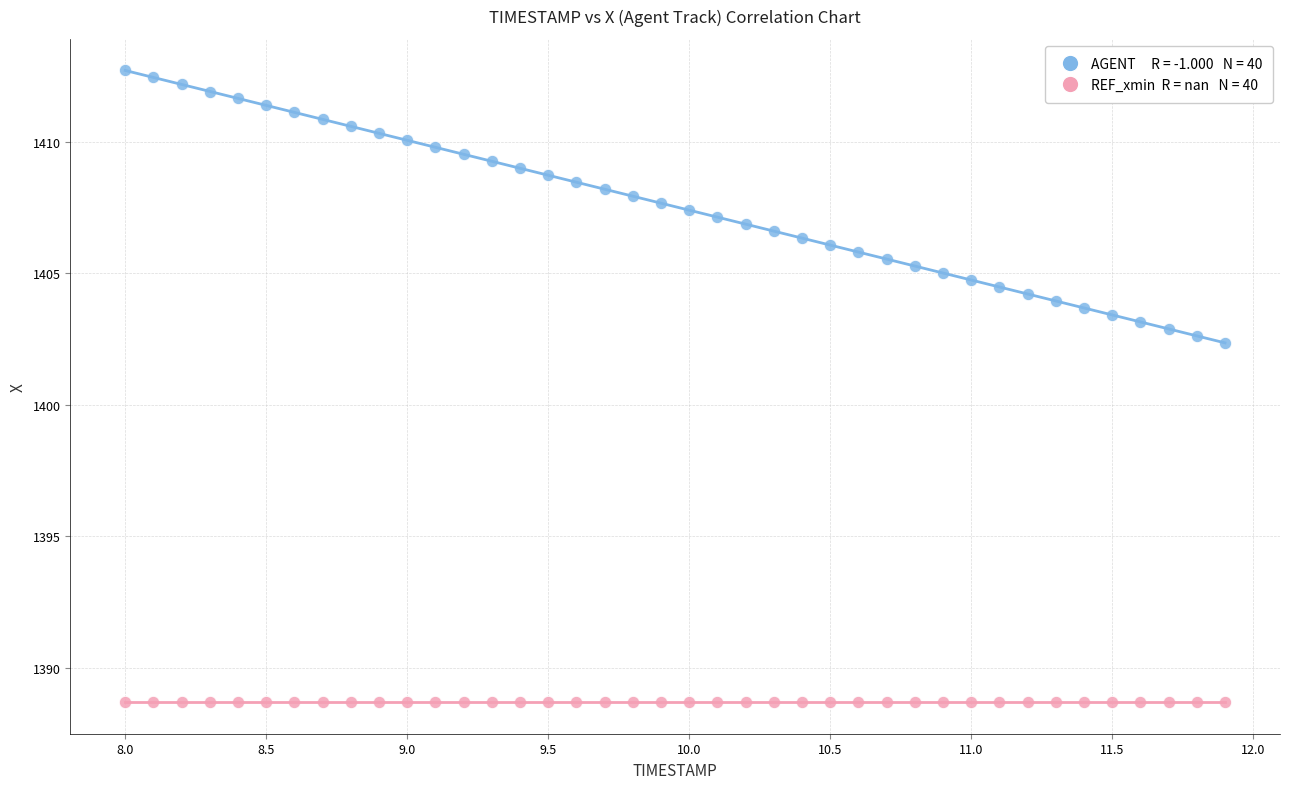

How many points are shown in the scatter plot?

80